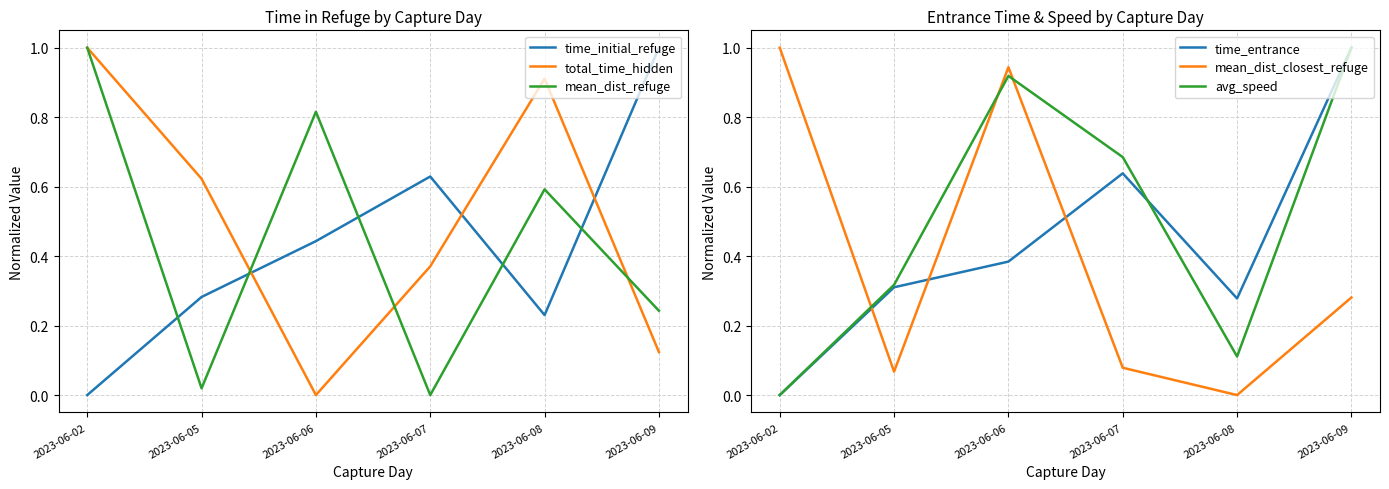

Is the value of avg_speed at 2023-06-05 greater than the value of time_initial_refuge at 2023-06-05?

Yes